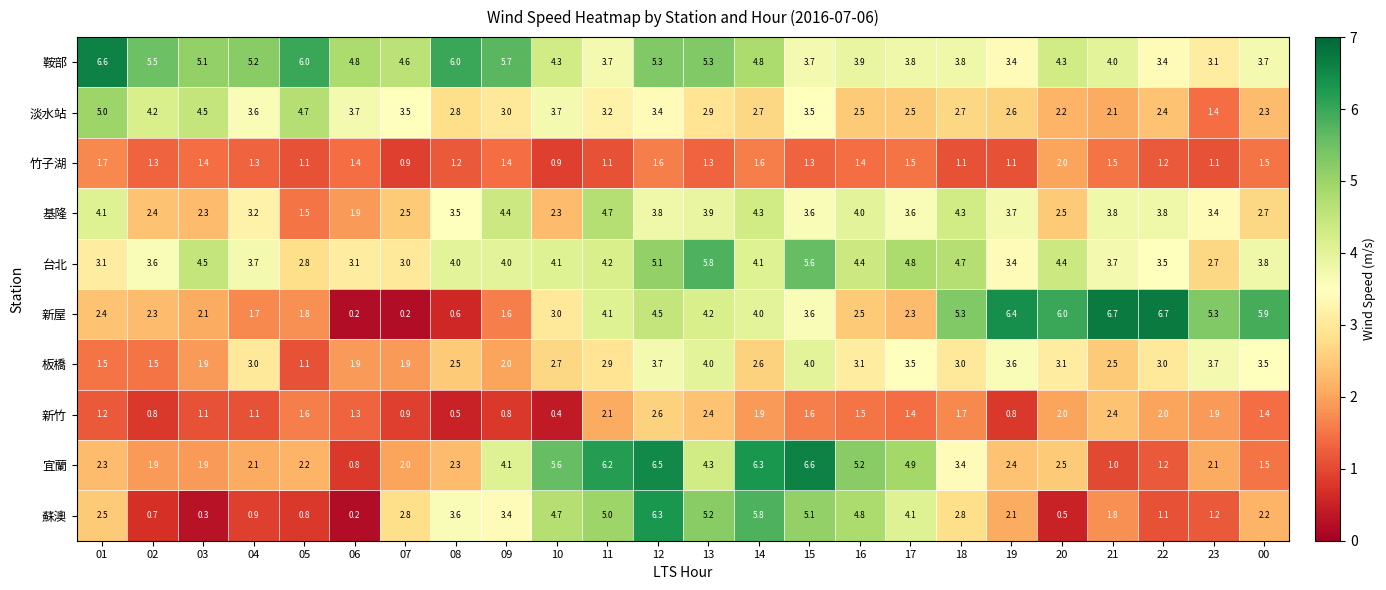

Count the number of categories in the chart.

24